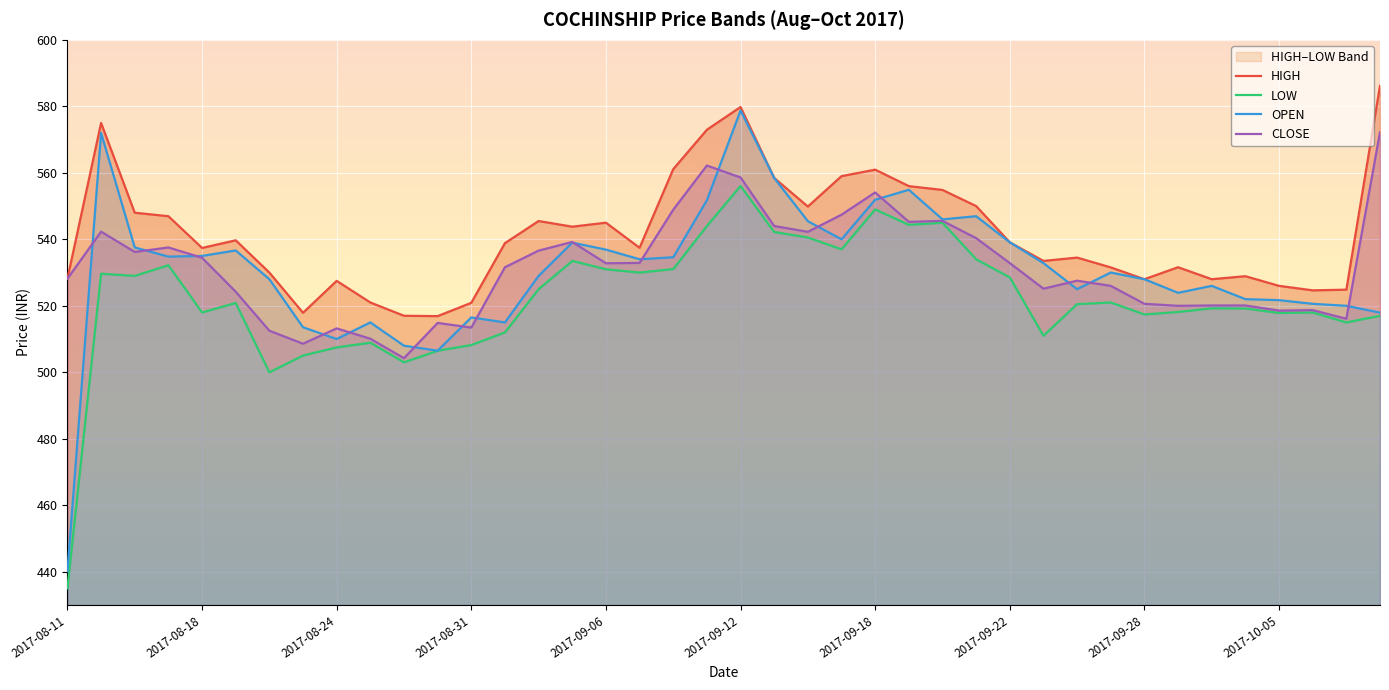

True or false: LOW has more than 1 interior local peaks.

True